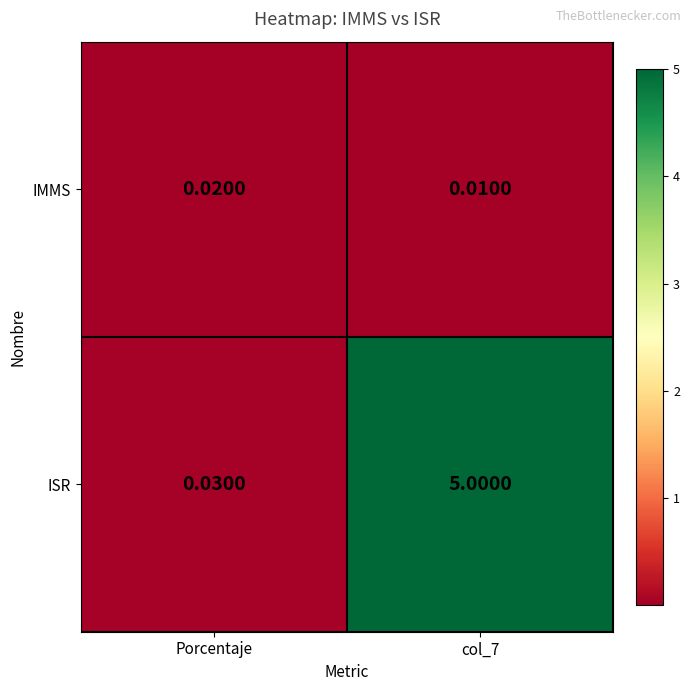

Where is ISR nearest to the value 2?

Porcentaje